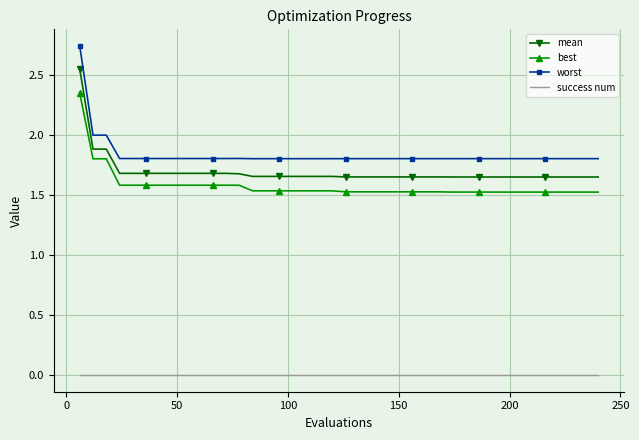

Which series has the largest range (max minus min)?

worst